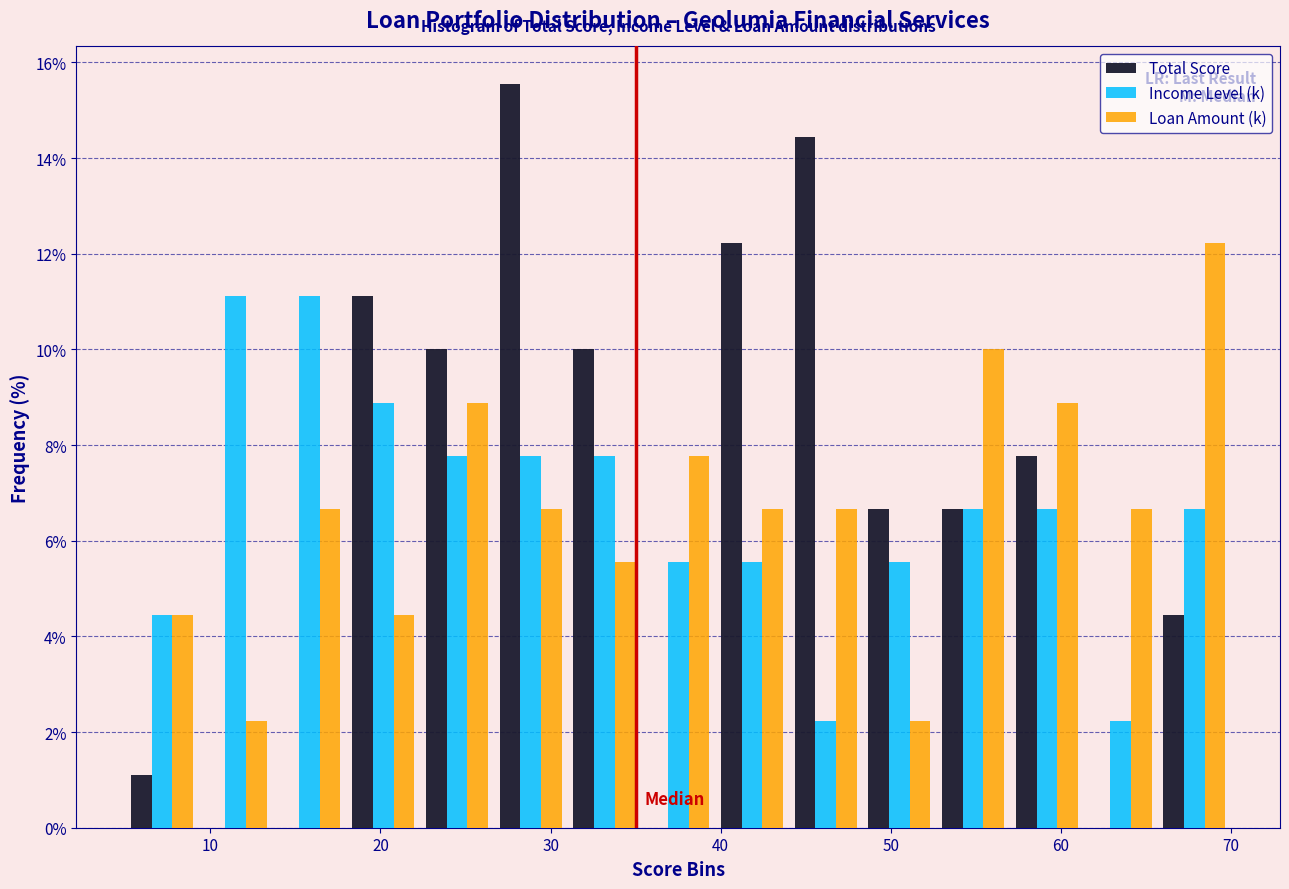

Reading left to right, list every range on the x-axis with the height of the bar of each series over it. Neither the bar edges nor the heights are printed on the chart, so give them approximately, as read against the axes.

5 to 9: Total Score=1.2	Income Level (k)=4.4	Loan Amount (k)=4.4
9 to 14: Total Score=0	Income Level (k)=11.2	Loan Amount (k)=2.2
14 to 18: Total Score=0	Income Level (k)=11.2	Loan Amount (k)=6.6
18 to 22: Total Score=11.2	Income Level (k)=8.8	Loan Amount (k)=4.4
22 to 27: Total Score=10.0	Income Level (k)=7.8	Loan Amount (k)=8.8
27 to 31: Total Score=15.6	Income Level (k)=7.8	Loan Amount (k)=6.6
31 to 35: Total Score=10.0	Income Level (k)=7.8	Loan Amount (k)=5.6
35 to 40: Total Score=0	Income Level (k)=5.6	Loan Amount (k)=7.8
40 to 44: Total Score=12.2	Income Level (k)=5.6	Loan Amount (k)=6.6
44 to 48: Total Score=14.4	Income Level (k)=2.2	Loan Amount (k)=6.6
48 to 53: Total Score=6.6	Income Level (k)=5.6	Loan Amount (k)=2.2
53 to 57: Total Score=6.6	Income Level (k)=6.6	Loan Amount (k)=10.0
57 to 61: Total Score=7.8	Income Level (k)=6.6	Loan Amount (k)=8.8
61 to 66: Total Score=0	Income Level (k)=2.2	Loan Amount (k)=6.6
66 to 70: Total Score=4.4	Income Level (k)=6.6	Loan Amount (k)=12.2